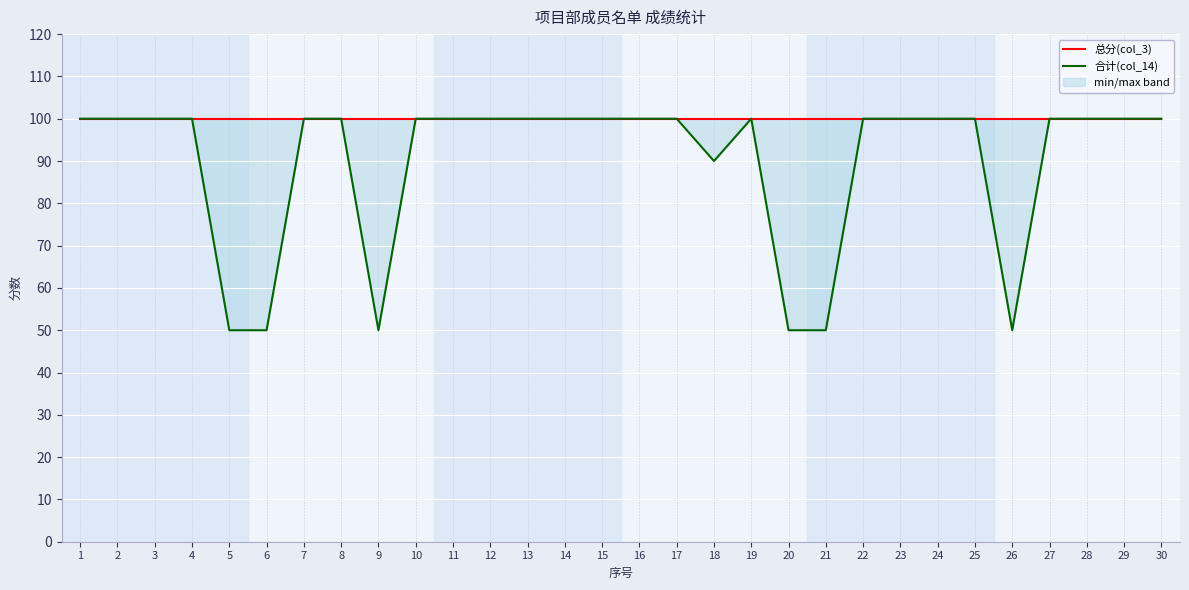

Which has a higher value, 22 or 9?

22